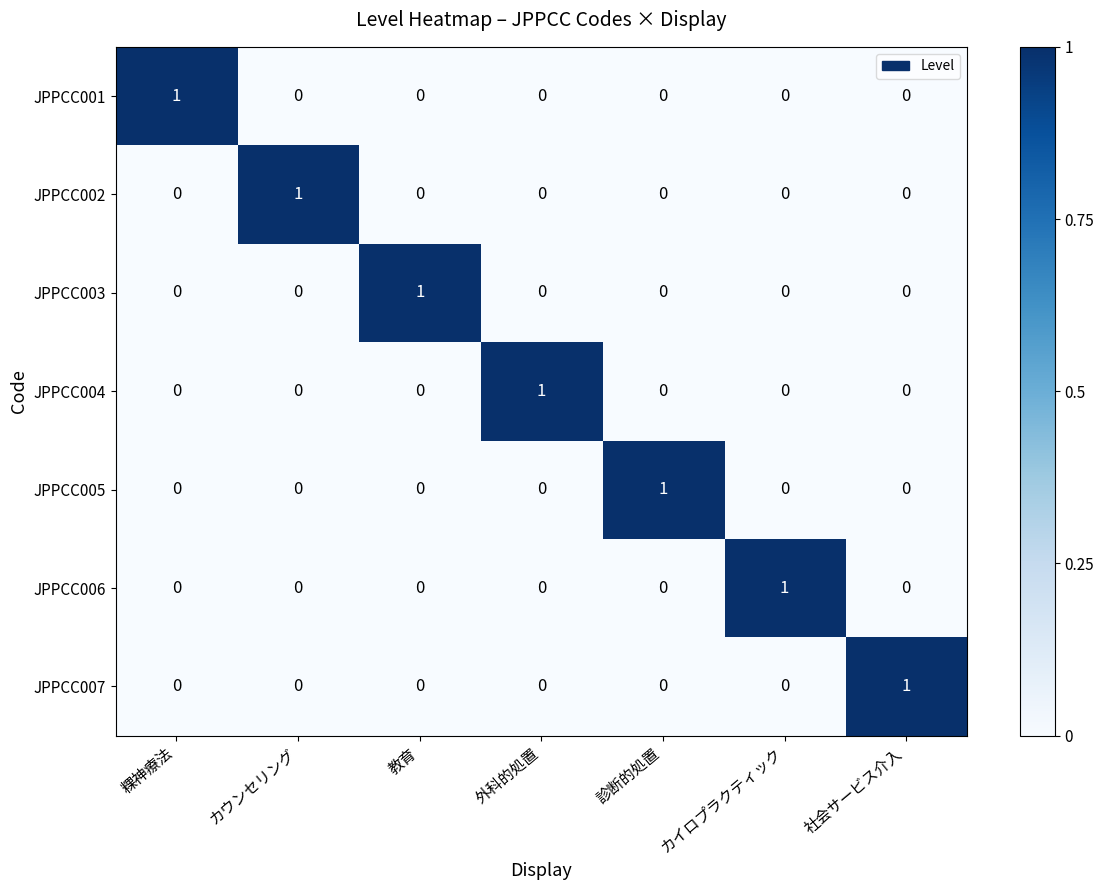

At how many categories does at least one series exceed 0?

7